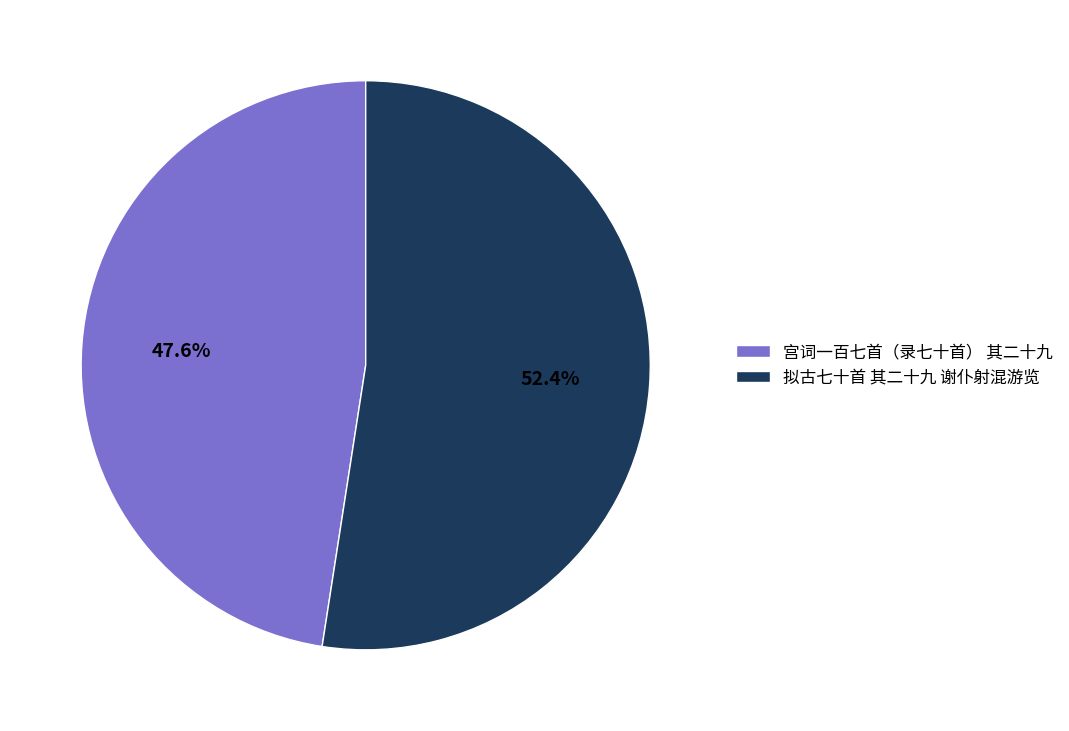

What percentage is NOT represented by 宫词一百七首（录七十首） 其二十九?

52.4%